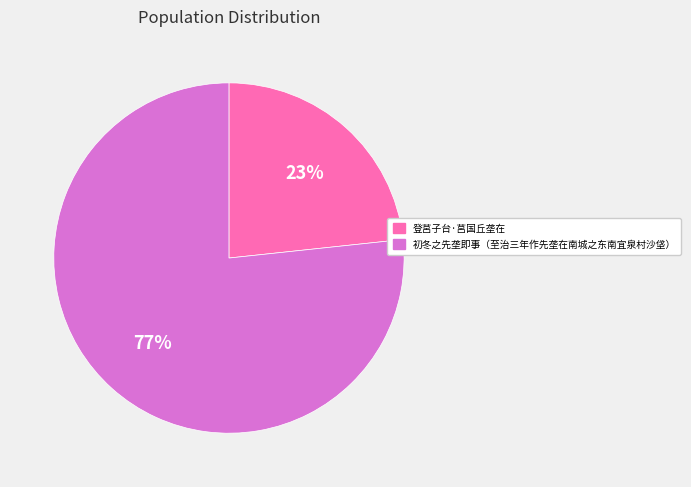

Combined, do 登莒子台·莒国丘垄在 and 初冬之先垄即事（至治三年作先垄在南城之东南宜泉村沙垡） account for over 50%?

Yes